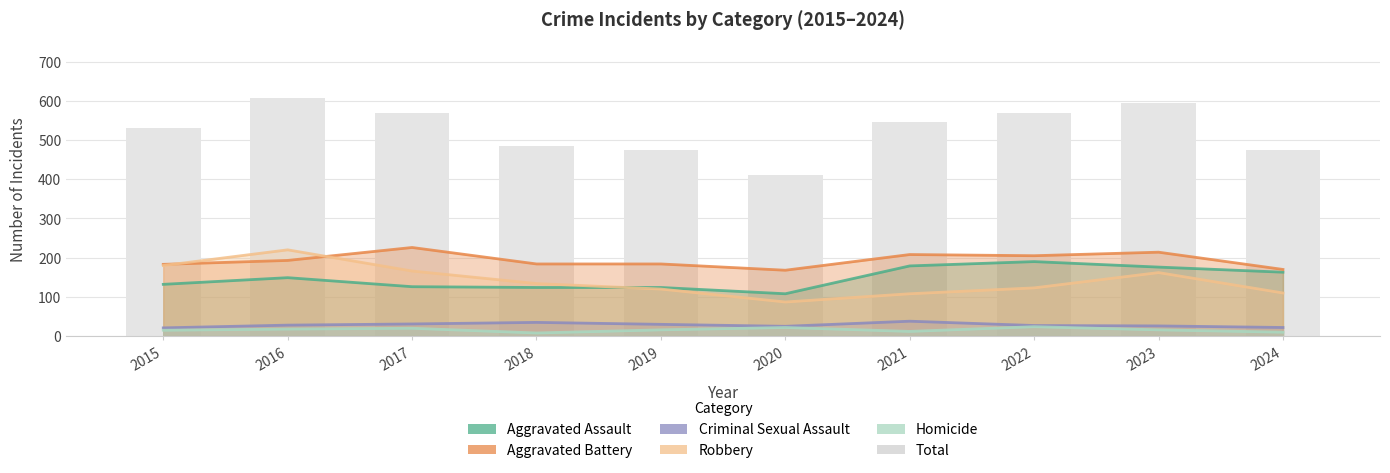

What are all the series names shown in the legend?

Aggravated Assault, Aggravated Battery, Criminal Sexual Assault, Robbery, Homicide, Total